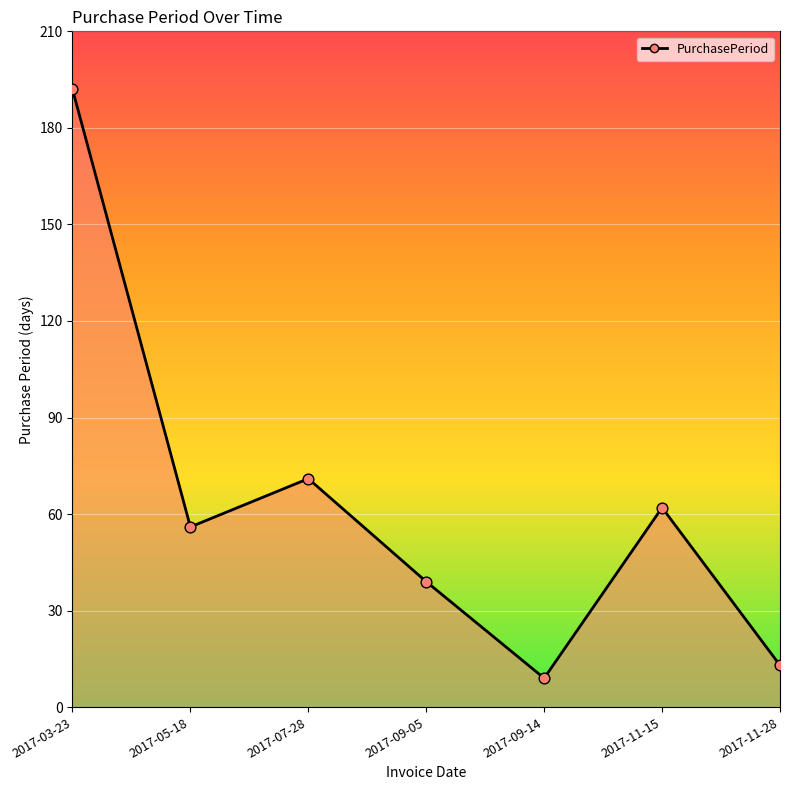

What is the change in value from 2017-03-23 to 2017-11-28?

-179